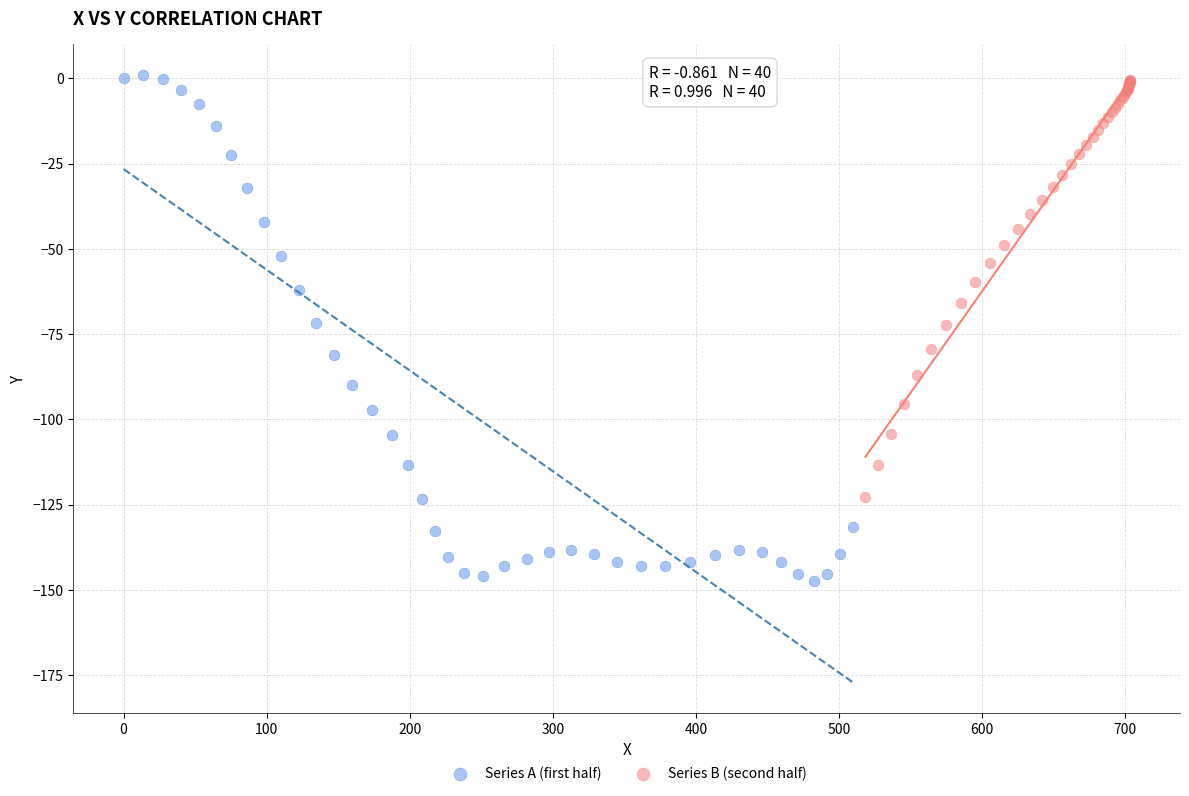

Which series contains the lowest Y value?

Series A (first half)